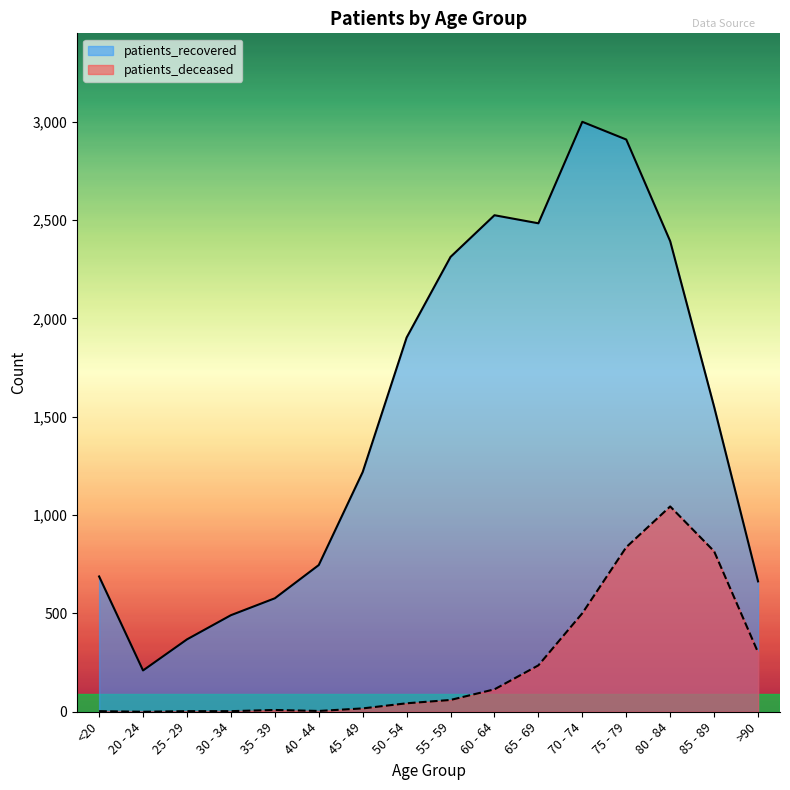

At how many categories does at least one series exceed 1889?

7